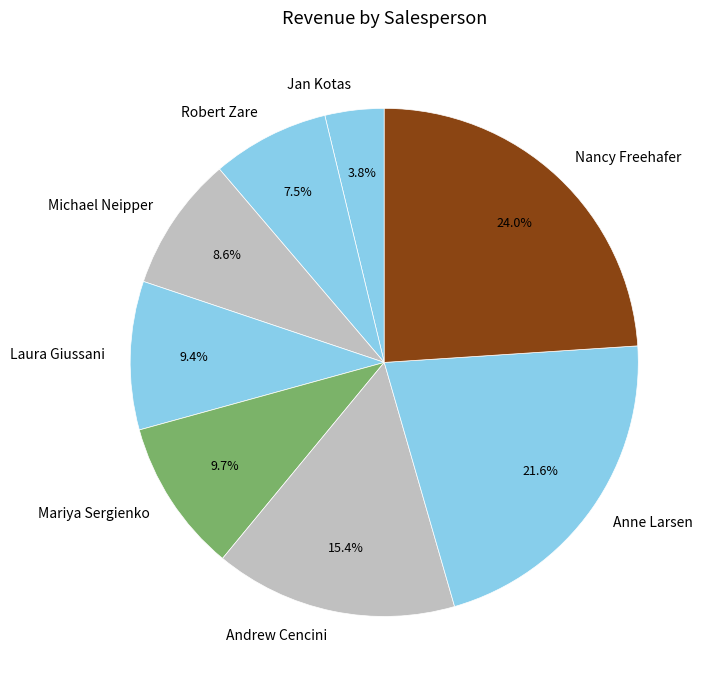

To the nearest percent, what is the difference between the largest and smallest slice percentages?

20%